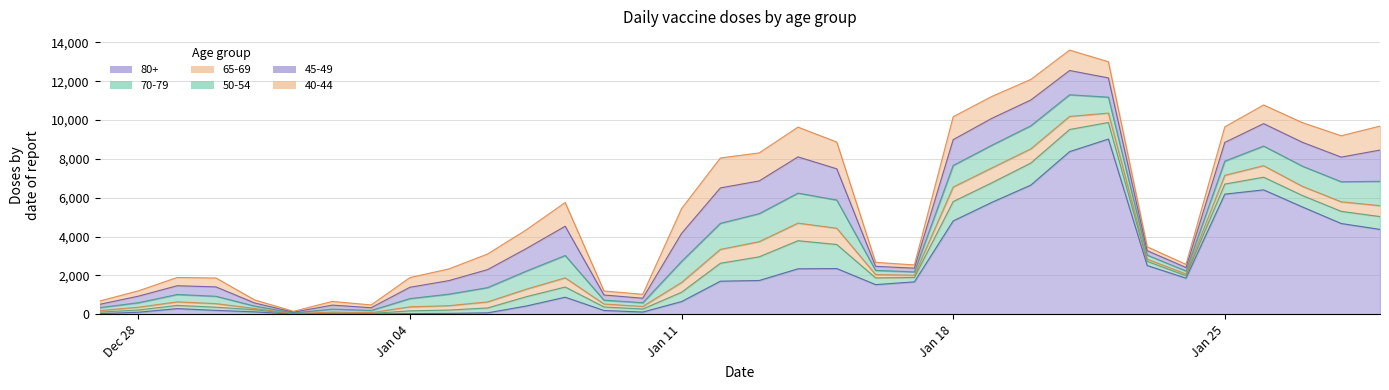

Rank the series at 29 from highest to lowest value.

80+, 45-49, 40-44, 50-54, 70-79, 65-69